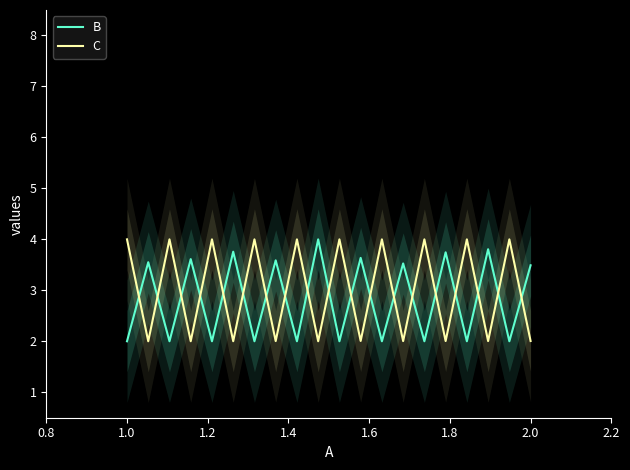

What is the value of the B point at the 1st from the left?

2.0